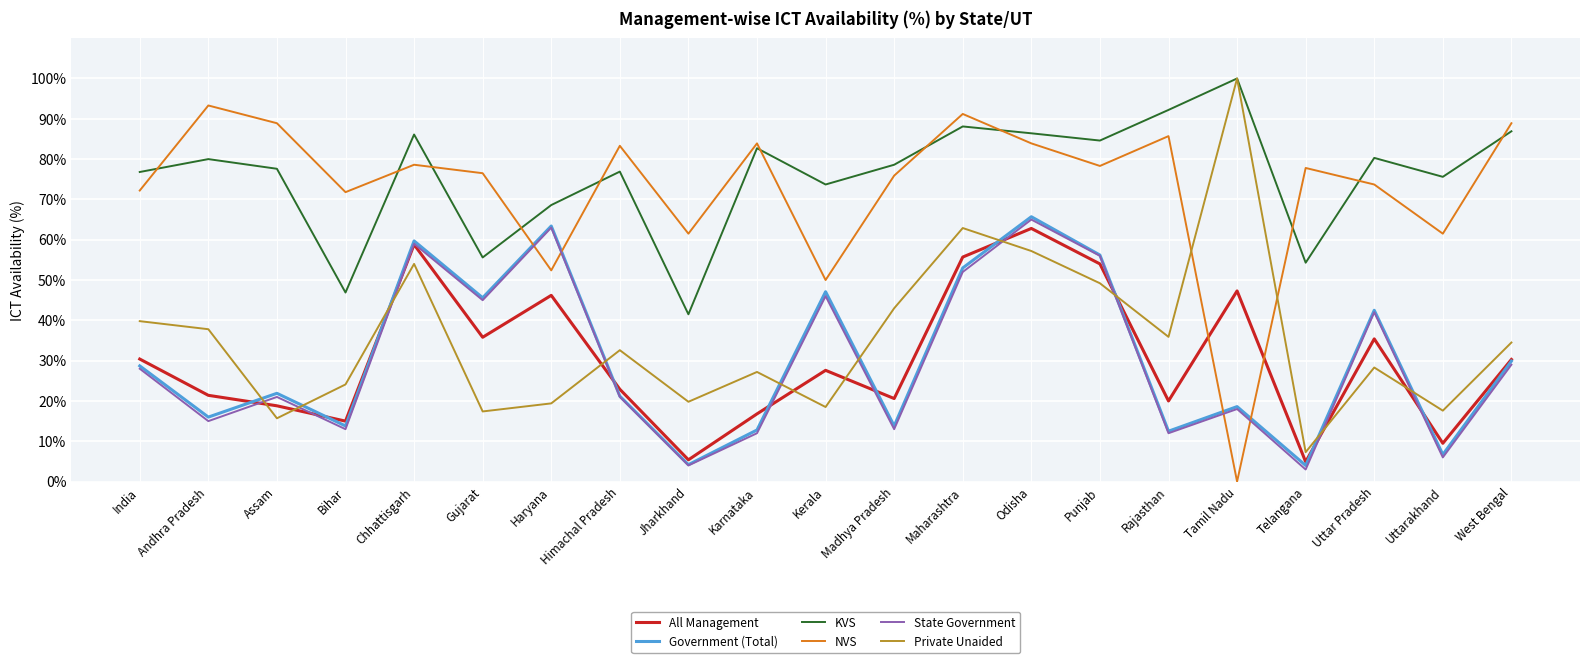

At how many categories does at least one series exceed 4?

21